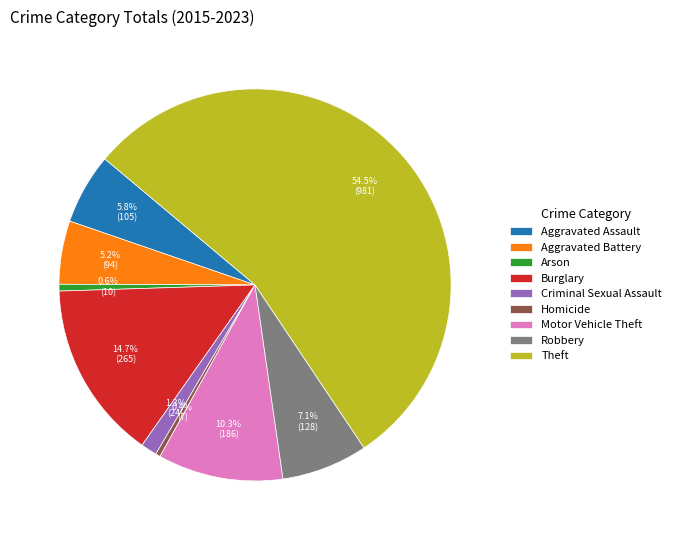

What percentage is the Motor Vehicle Theft slice, to the nearest percent?

10%